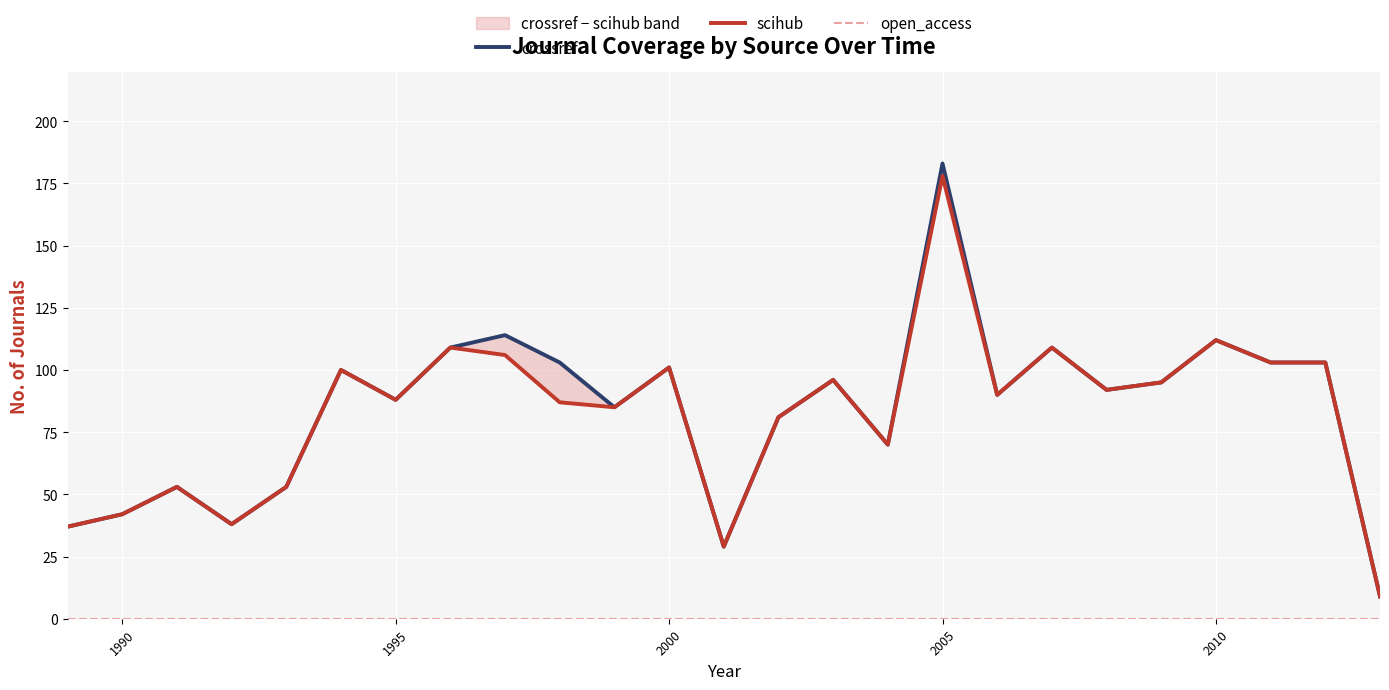

True or false: scihub has more than 2 interior local peaks.

True